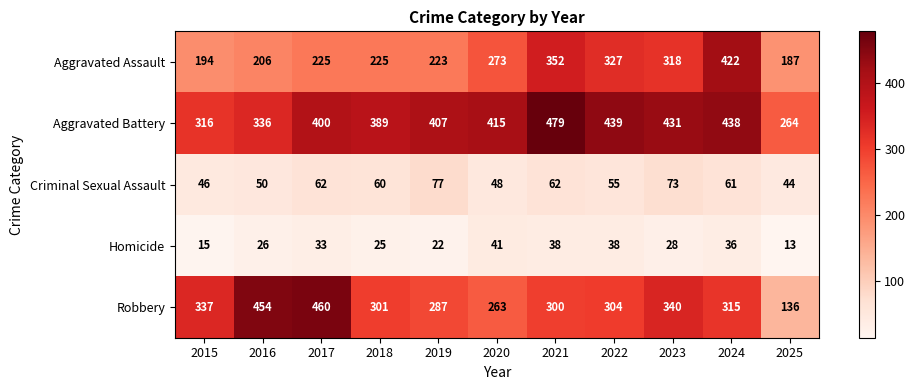

What is the maximum value shown in the chart?

479